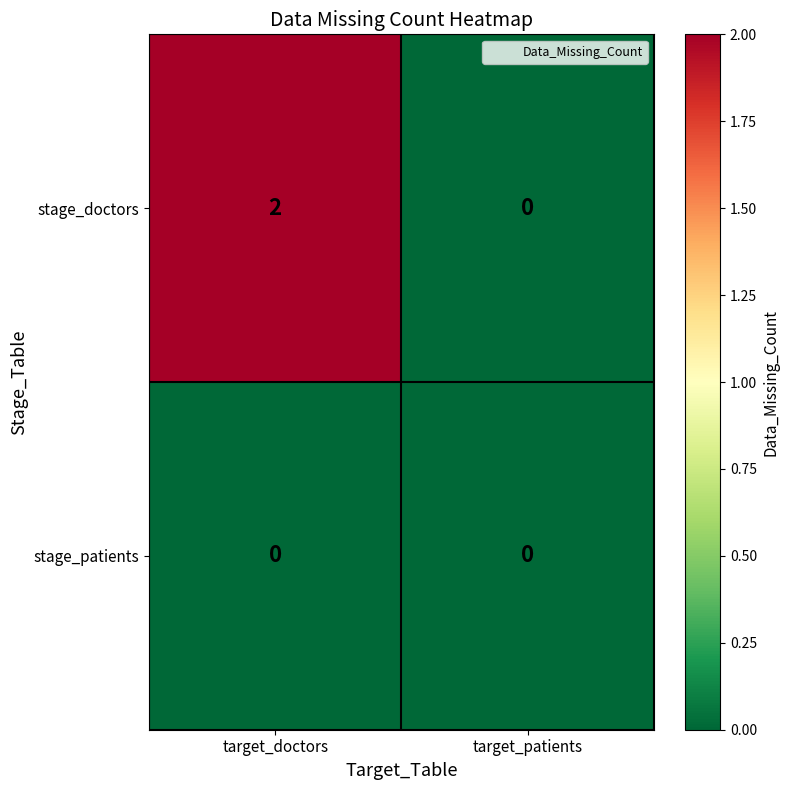

Reading right to left, transcribe all the data shown in this chart.

stage_doctors: 0	2
stage_patients: 0	0